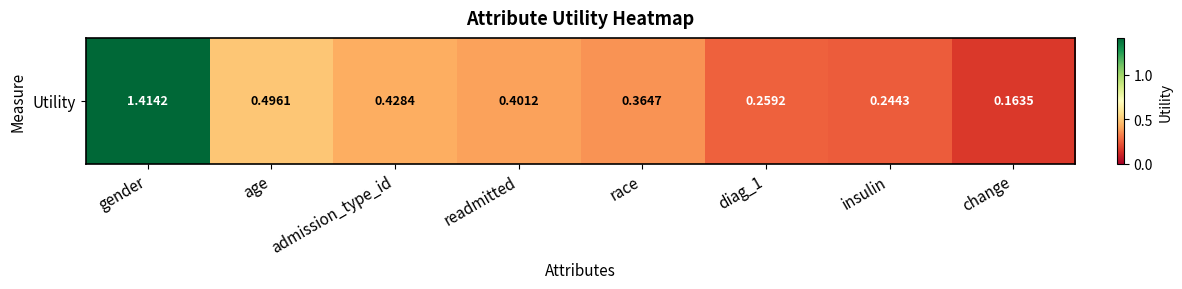

Read the value at race.

0.4